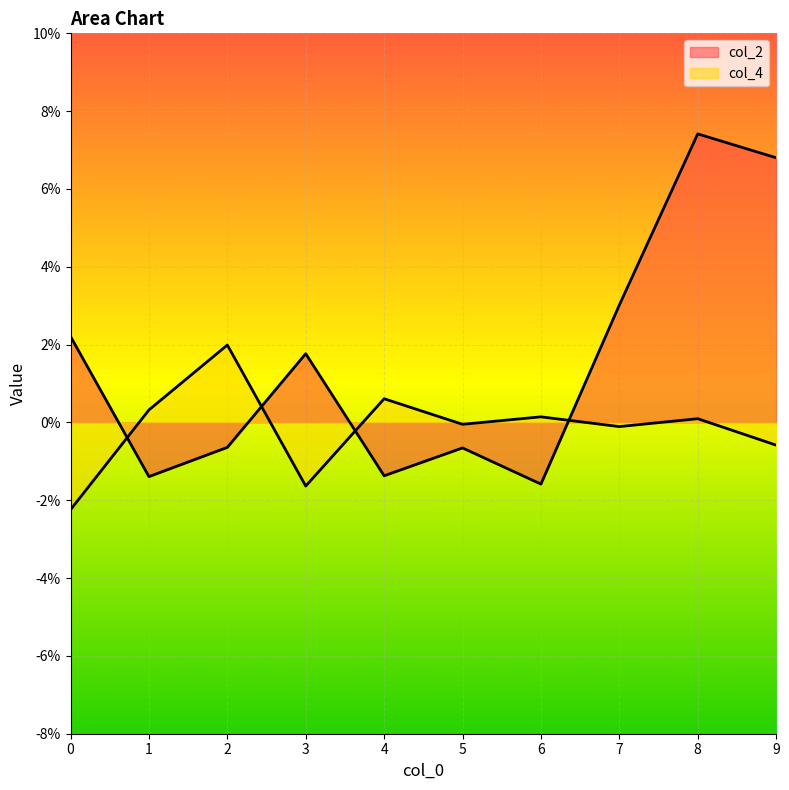

Which has a higher value, 2 or 4?

2